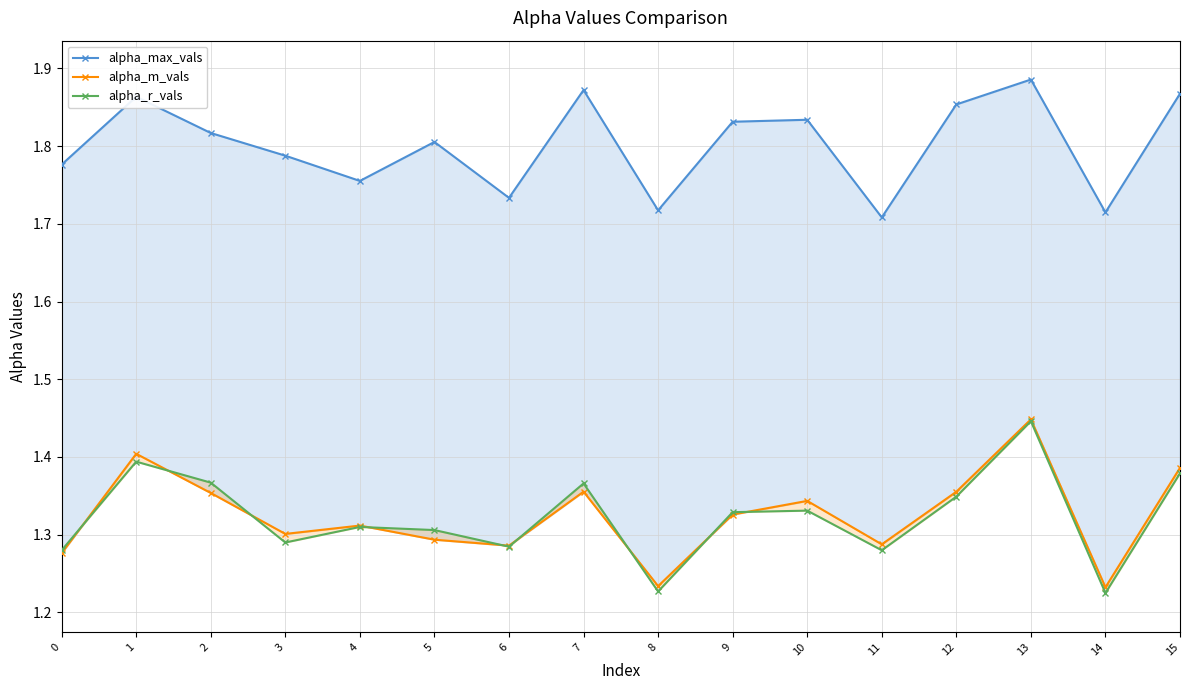

True or false: alpha_m_vals has a value of 1.8 at 14.

False